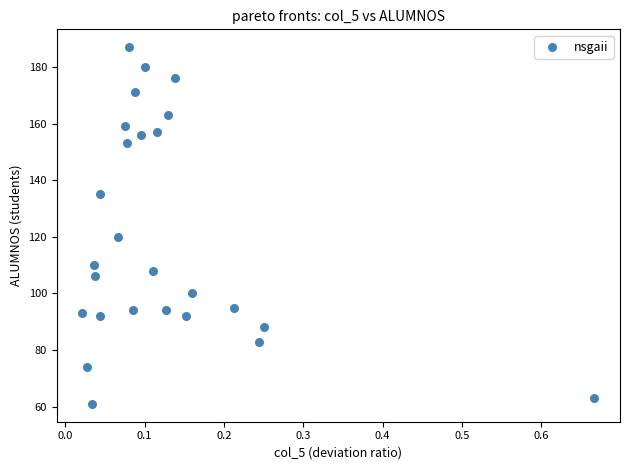

What Y value in the scatter plot is closest to 124?

120